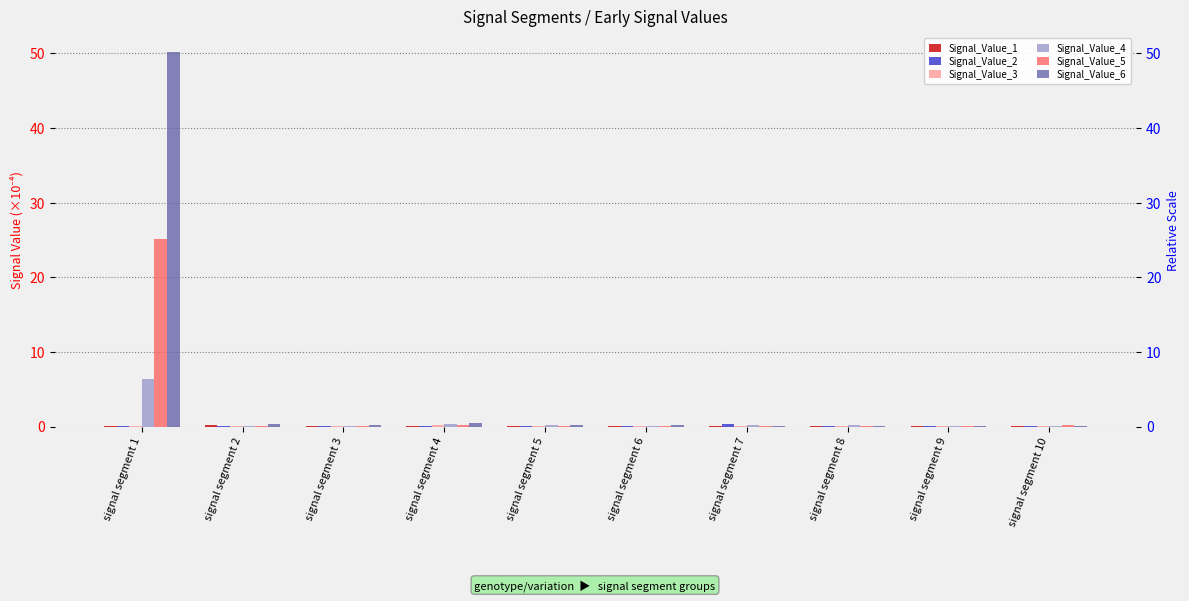

What is the sum of the Signal_Value_2 values at signal segment 3 and signal segment 6?

0.1